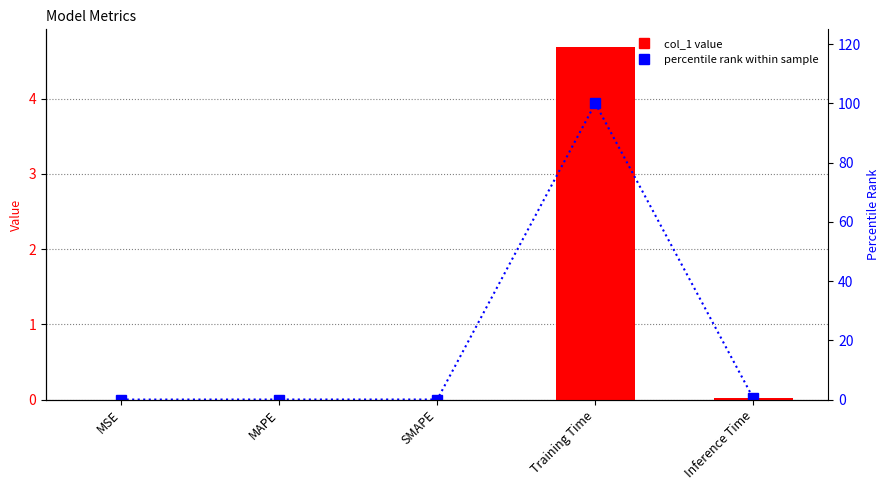

At which label is col_1 closest to 2?

Inference Time